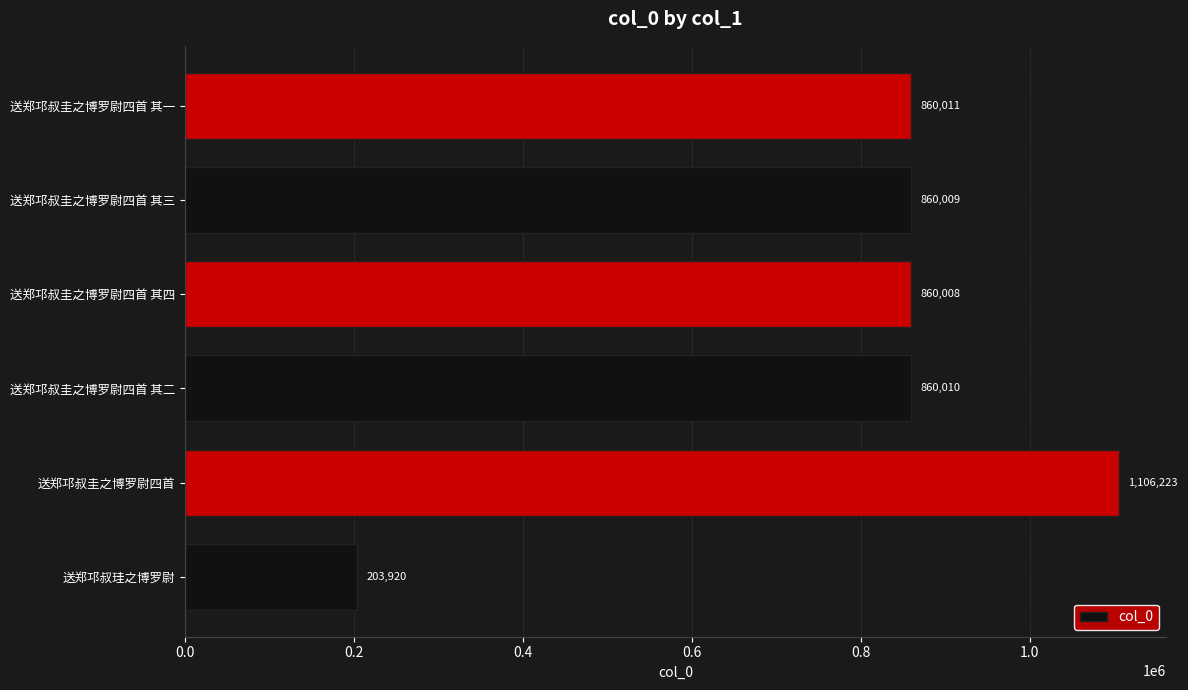

True or false: the data shows 539525 at 送郑邛叔圭之博罗尉四首 其一.

False